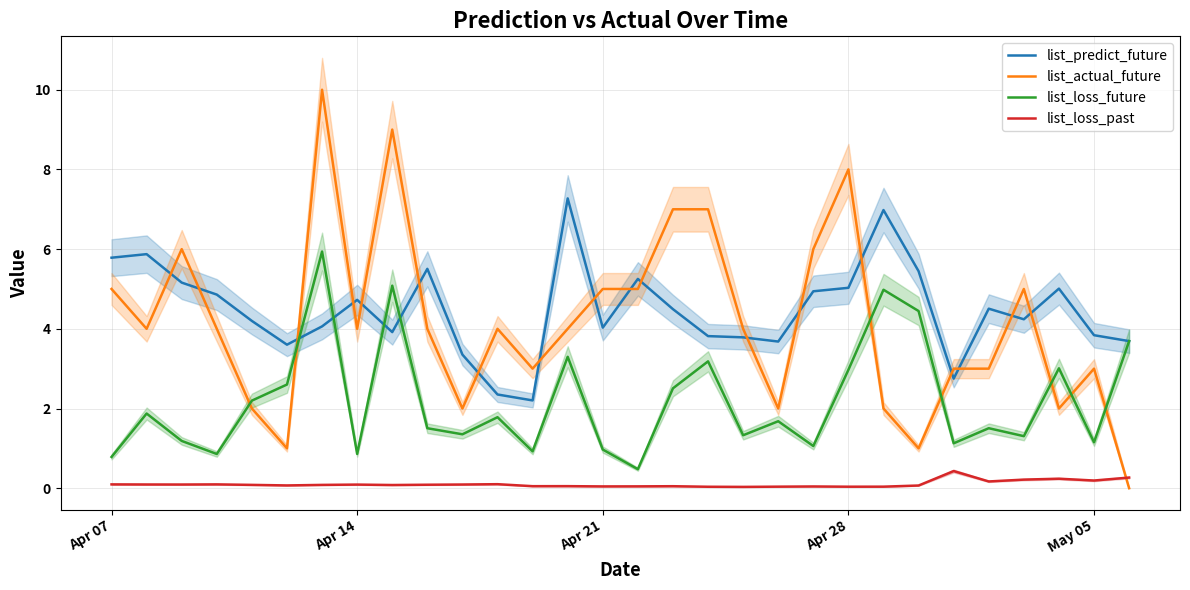

True or false: list_loss_past and list_loss_future cross at least once.

False